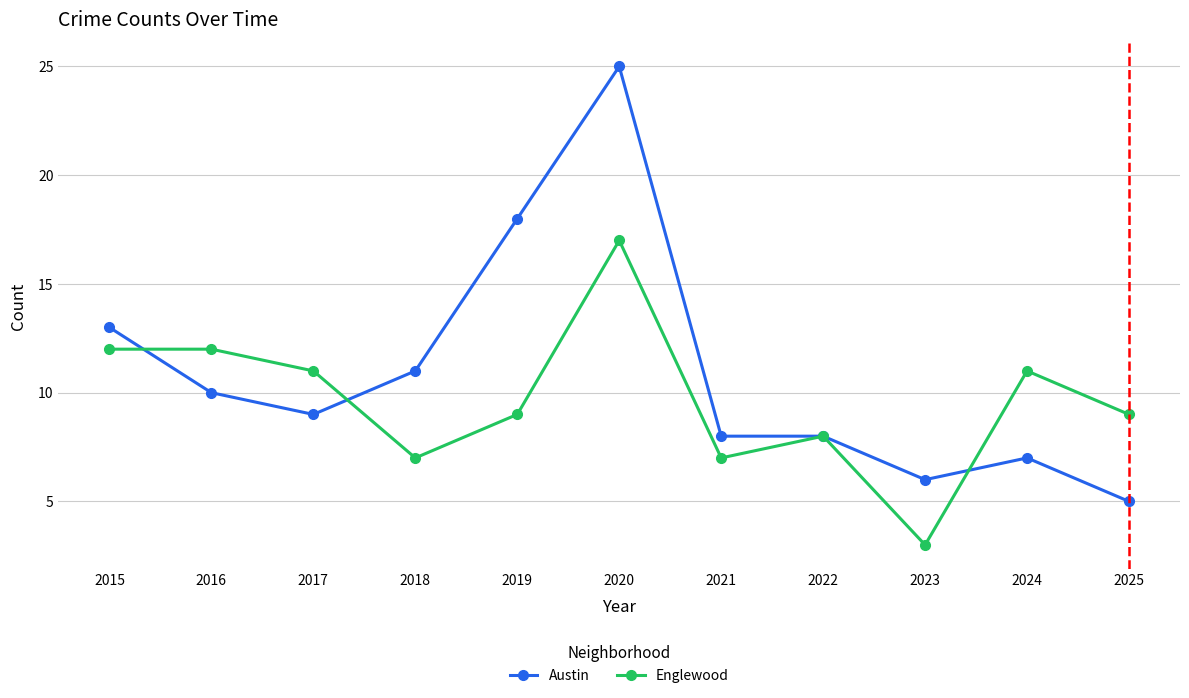

True or false: Austin and Englewood cross at least once.

True